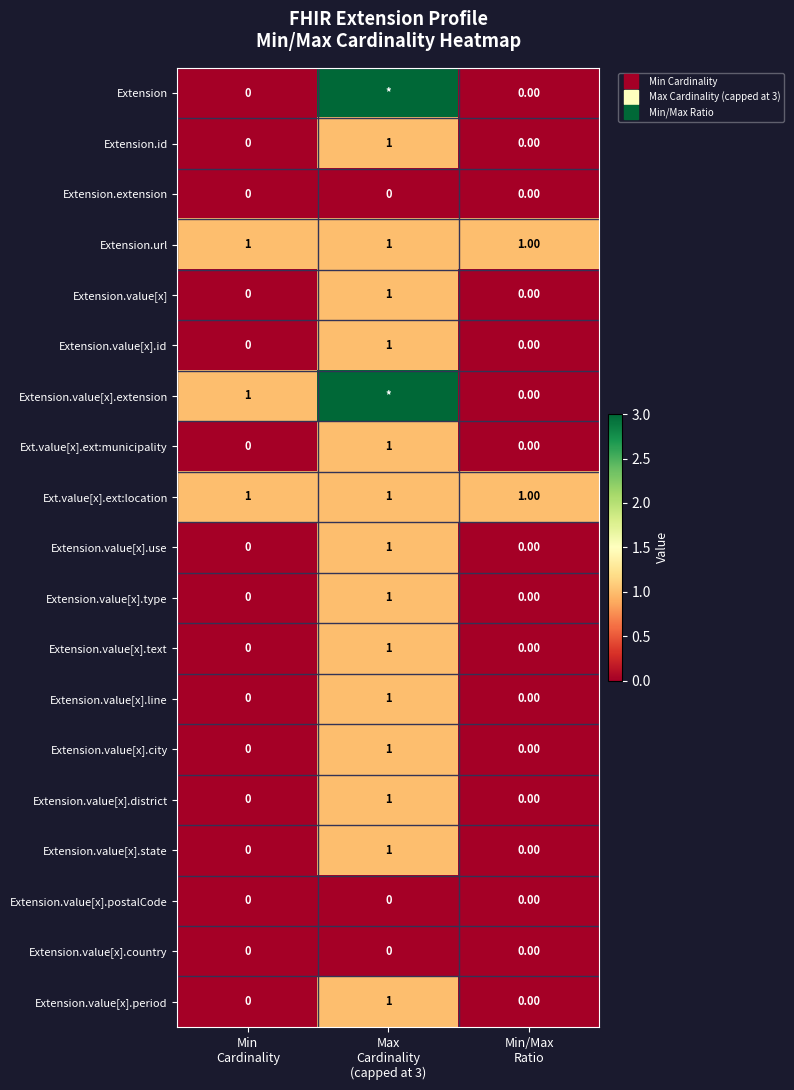

What is the greatest value displayed?

3.0